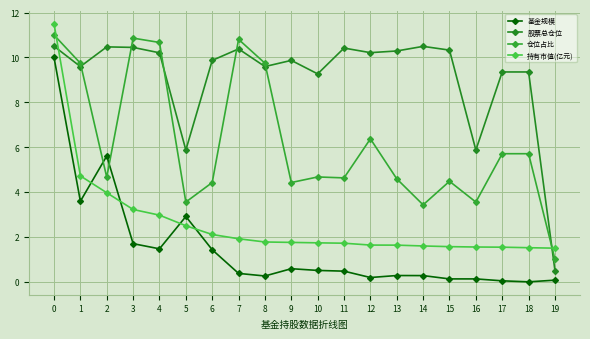

Reading right to left, what are all the values shown in this chart?

基金规模: 19=0.1	18=0.0	17=0.0	16=0.1	15=0.1	14=0.3	13=0.3	12=0.2	11=0.5	10=0.5	9=0.6	8=0.3	7=0.4	6=1.4	5=2.9	4=1.5	3=1.7	2=5.6	1=3.6	0=10.0
股票总仓位: 19=0.5	18=9.4	17=9.4	16=5.9	15=10.3	14=10.5	13=10.3	12=10.2	11=10.4	10=9.3	9=9.9	8=9.6	7=10.4	6=9.9	5=5.9	4=10.2	3=10.4	2=10.5	1=9.6	0=10.5
仓位占比: 19=1.0	18=5.7	17=5.7	16=3.6	15=4.5	14=3.4	13=4.6	12=6.4	11=4.6	10=4.7	9=4.4	8=9.7	7=10.8	6=4.4	5=3.6	4=10.7	3=10.9	2=4.7	1=9.7	0=11.0
持有市值(亿元): 19=1.5	18=1.5	17=1.5	16=1.6	15=1.6	14=1.6	13=1.6	12=1.6	11=1.7	10=1.7	9=1.8	8=1.8	7=1.9	6=2.1	5=2.5	4=3.0	3=3.2	2=4.0	1=4.7	0=11.5